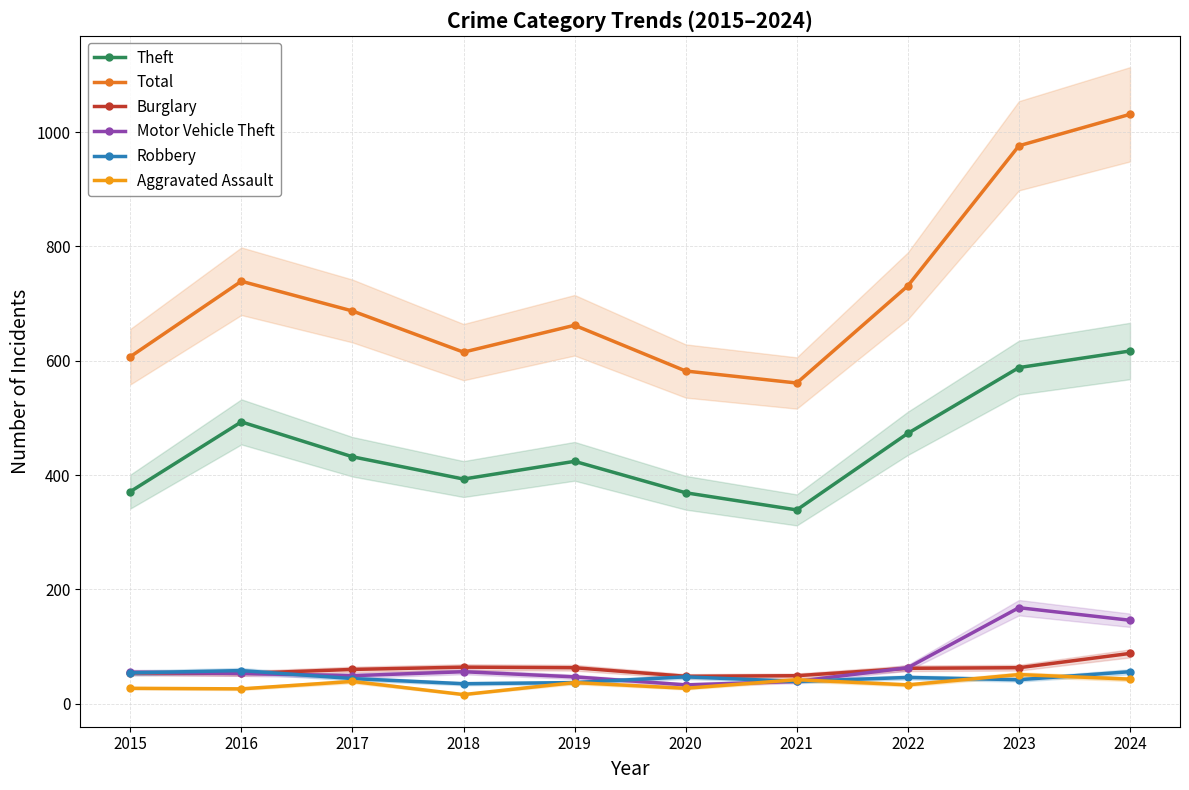

Reading left to right, what are all the values shown in this chart?

Theft: 371	493	432	393	424	369	339	473	588	617
Total: 607	739	687	615	662	582	561	731	976	1031
Burglary: 54	53	60	64	63	48	49	62	63	88
Motor Vehicle Theft: 55	53	49	56	47	33	39	63	168	146
Robbery: 54	58	44	35	37	47	39	46	42	56
Aggravated Assault: 27	26	39	16	37	27	42	33	51	43